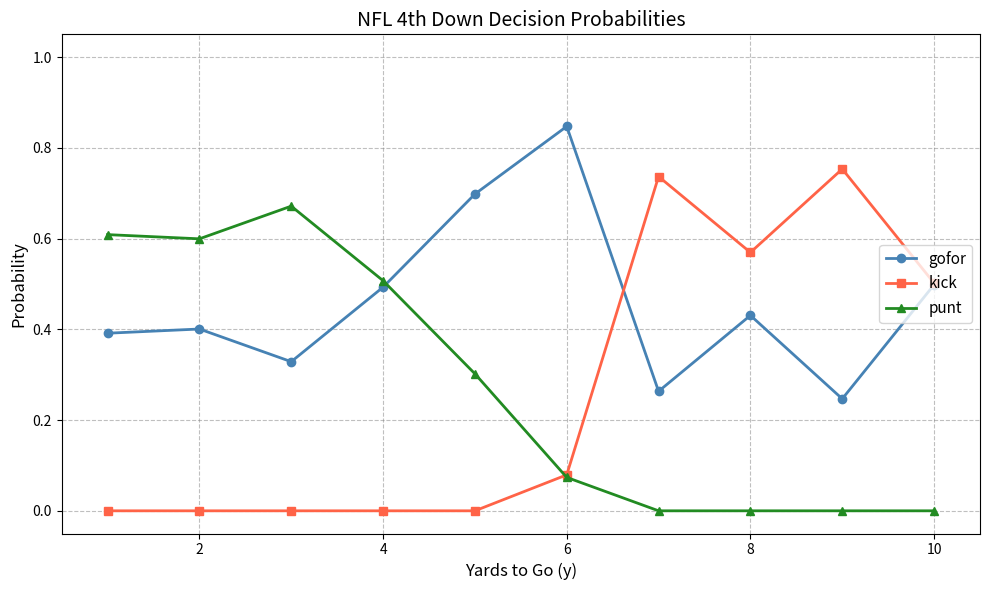

True or false: gofor has more than 1 interior local peaks.

True